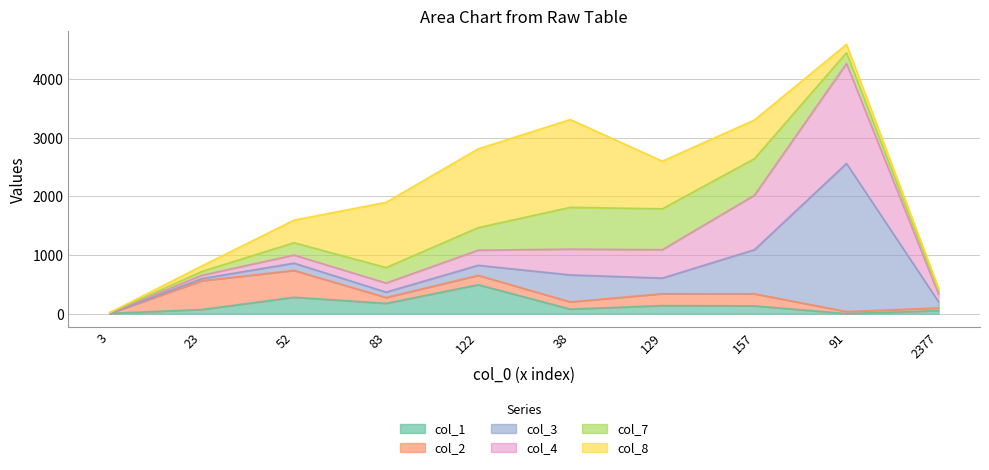

Between 38 and 52, which is larger?

52